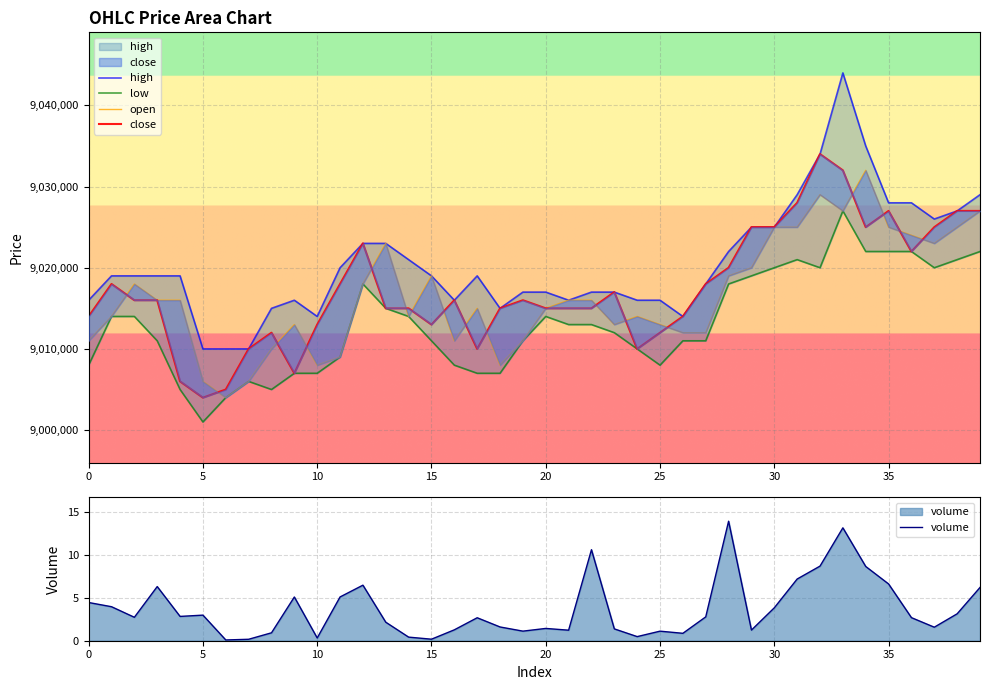

What is the label of the 12th point from the left?

11